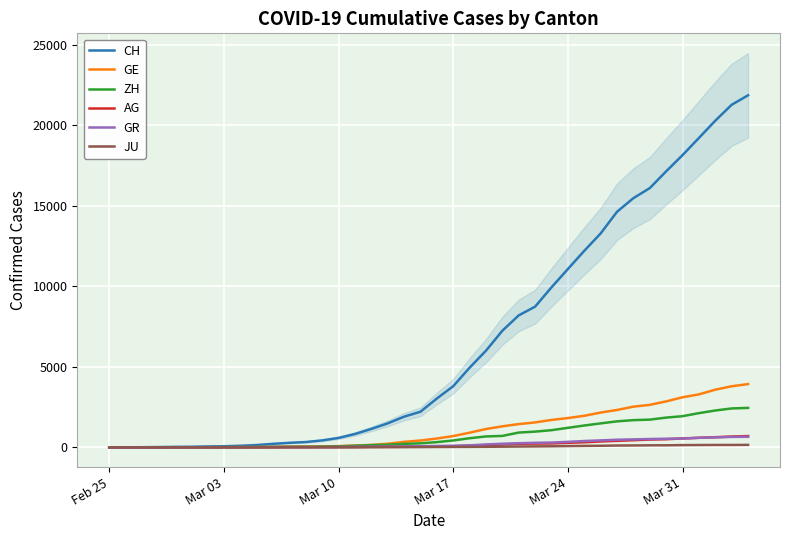

What is the maximum value for GR?

657